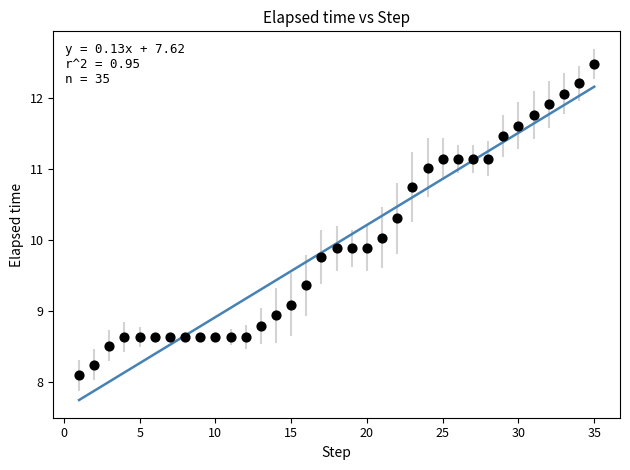

What is the range of X values (max minus min)?

34.0